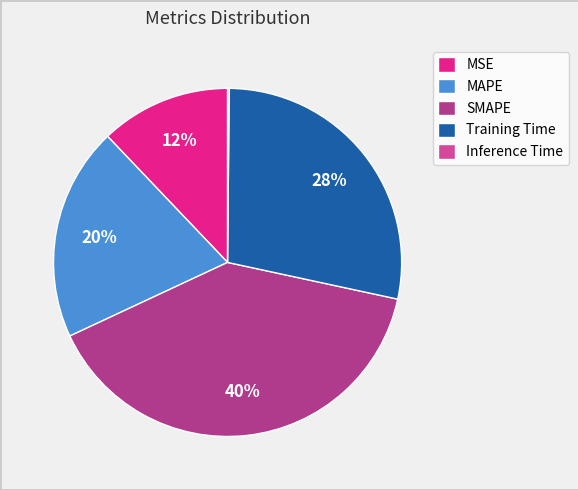

Is there a majority slice in this chart?

No